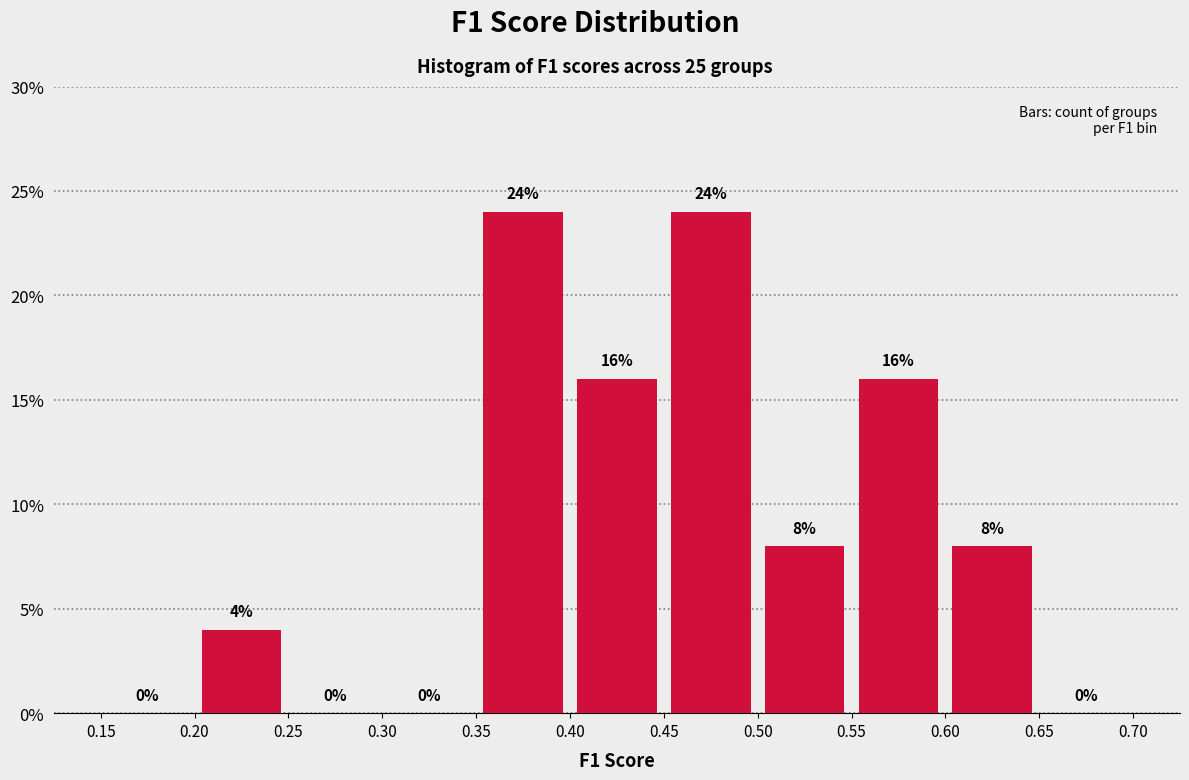

Reading left to right, transcribe this chart: for each bar, give the range it covers on the x-axis and its height.

0.15 to 0.20: 0
0.20 to 0.25: 4
0.25 to 0.30: 0
0.30 to 0.35: 0
0.35 to 0.40: 24
0.40 to 0.45: 16
0.45 to 0.50: 24
0.50 to 0.55: 8
0.55 to 0.60: 16
0.60 to 0.65: 8
0.65 to 0.70: 0